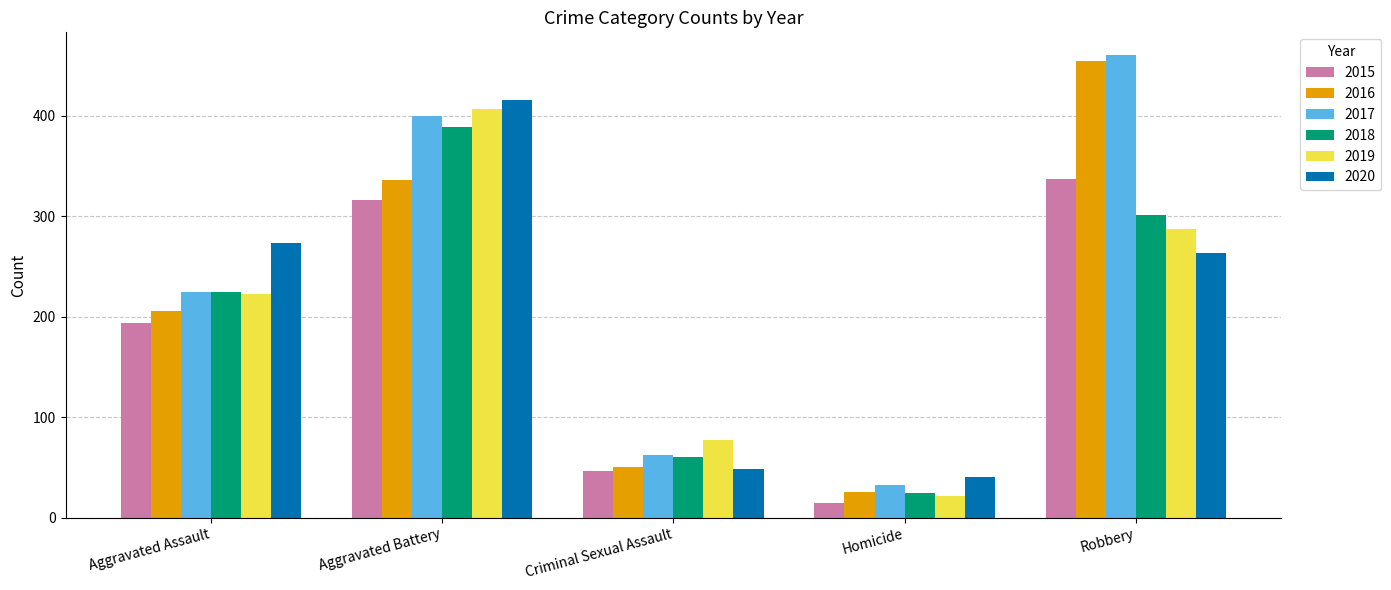

What is the maximum value for 2019?

407